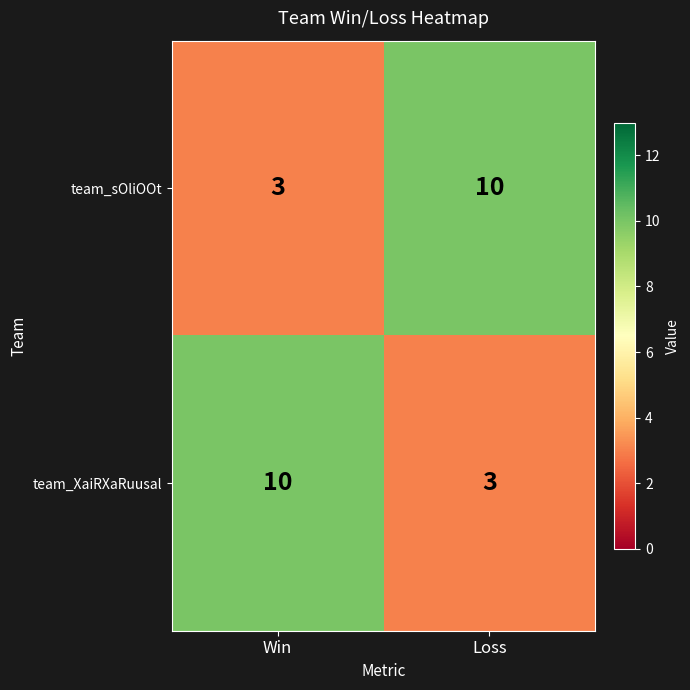

Reading left to right, what are all the values shown in this chart?

team_sOliOOt: Win=3	Loss=10
team_XaiRXaRuusal: Win=10	Loss=3